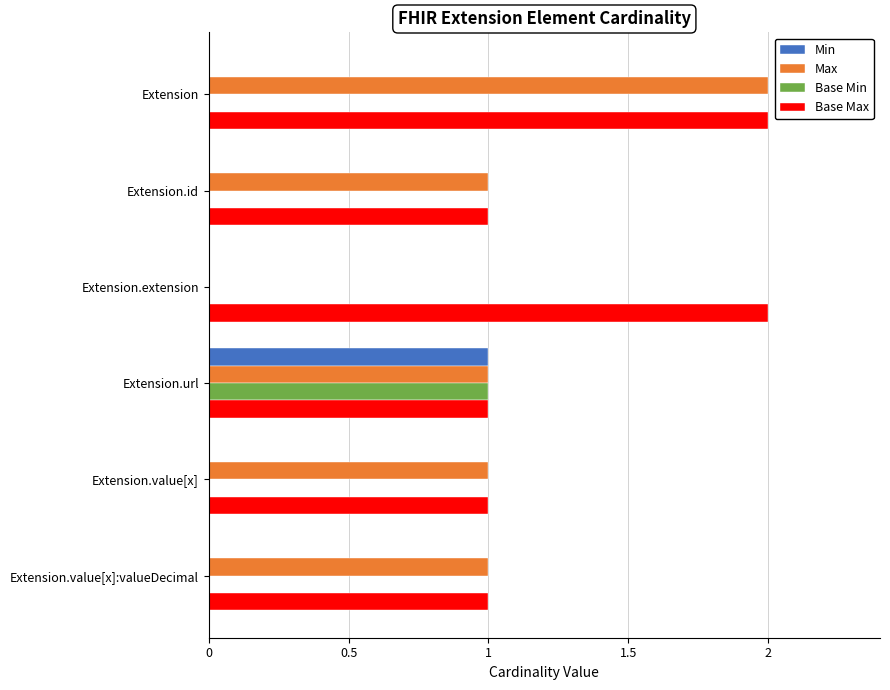

Which series has the largest total across all categories?

Base Max